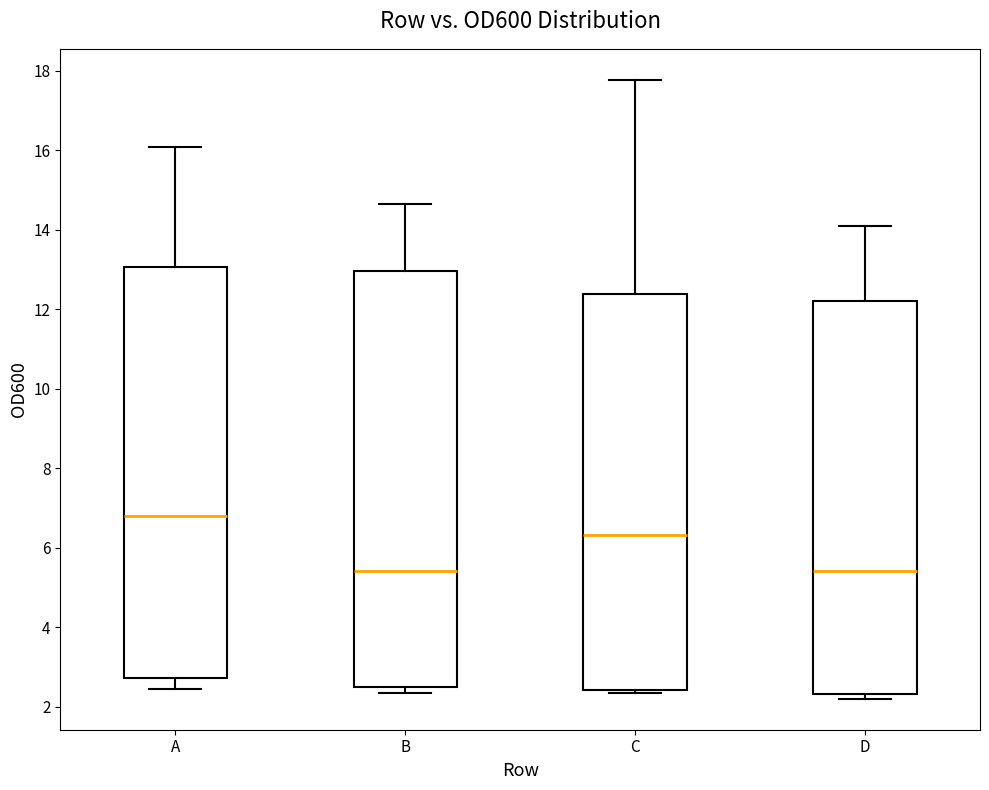

Reading left to right, transcribe this box plot: for each box, give where its median line is, the range the box spans, and where its two whiskers end, as read against the y-axis. The values are not printed on the chart, so give them approximately, as read against the axis.

A: median 6.8, box 2.8 to 13.0, whiskers 2.4 to 16.0
B: median 5.4, box 2.4 to 13.0, whiskers 2.4 (just below the box's lower edge) to 14.6
C: median 6.4, box 2.4 to 12.4, whiskers 2.4 (just below the box's lower edge) to 17.8
D: median 5.4, box 2.4 to 12.2, whiskers 2.2 to 14.0